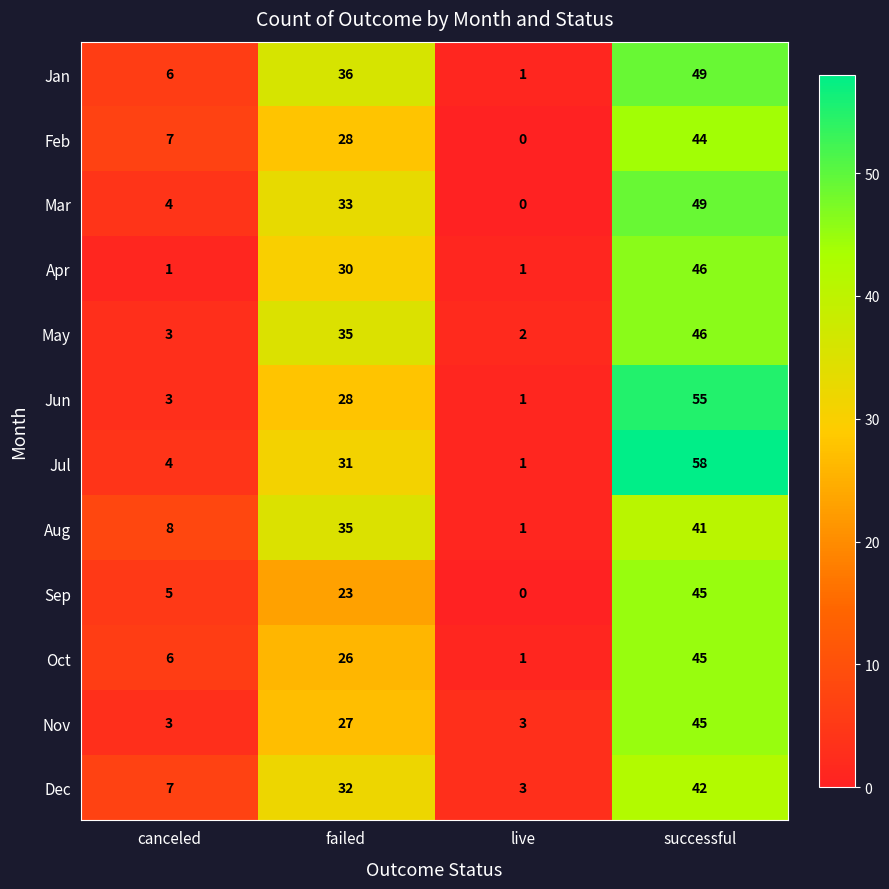

Which series changed the most between failed and live?

Jan